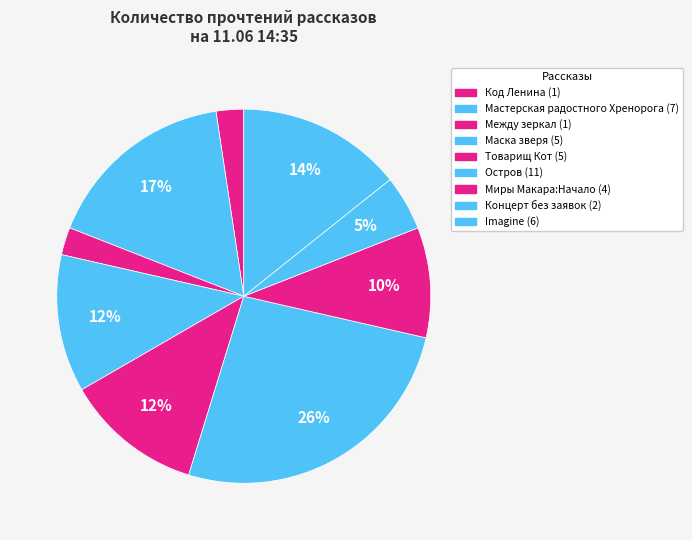

How many segments does this pie chart have?

9